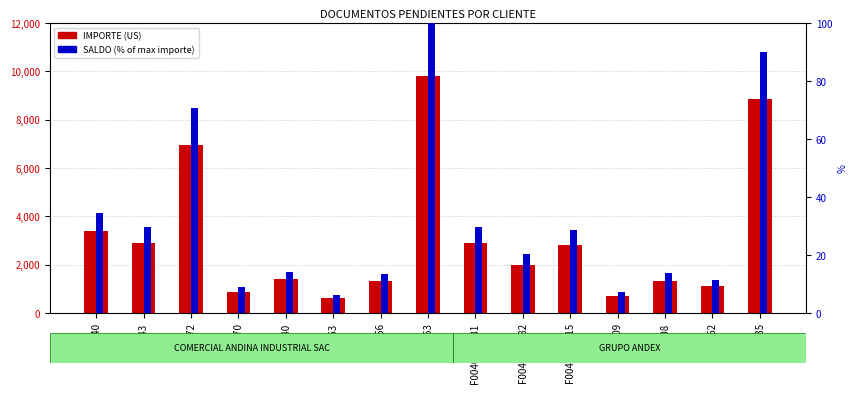

What is the sum of all SALDO (% of max) values?

479.6